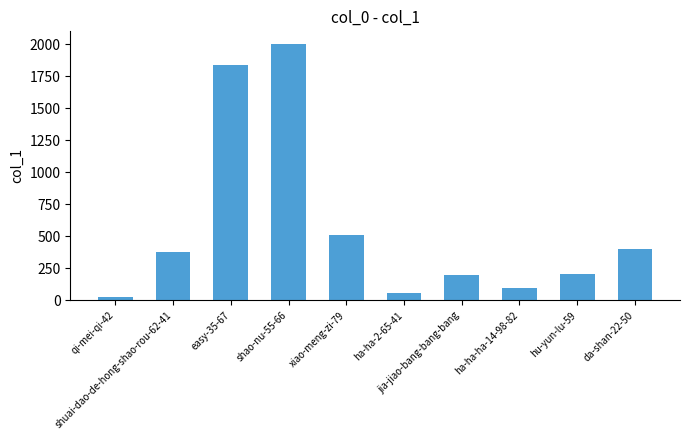

Approximately how many times larger is the value at qi-mei-qi-42 compared to ha-ha-2-65-41?

0.4